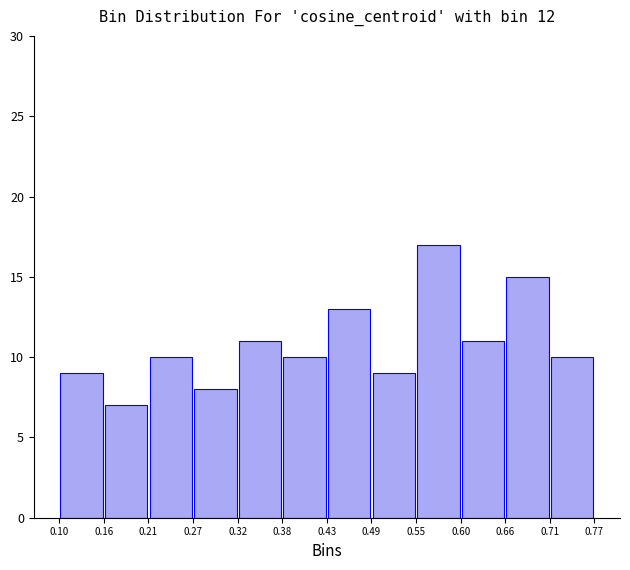

Which range on the x-axis has the tallest bar?

0.55 to 0.60